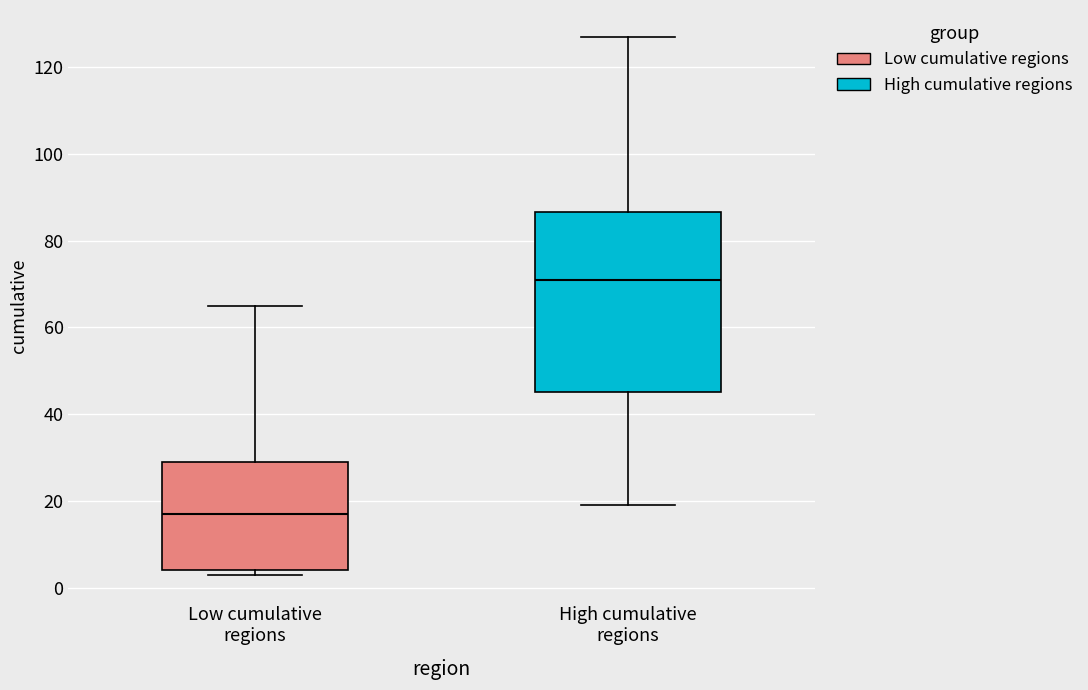

Comparing the boxes themselves (not the whiskers), which one is the tallest?

High cumulative regions